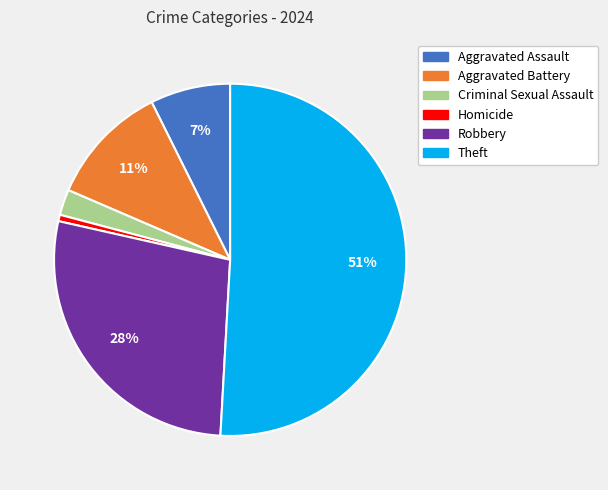

What percentage is the Robbery slice, to the nearest percent?

28%